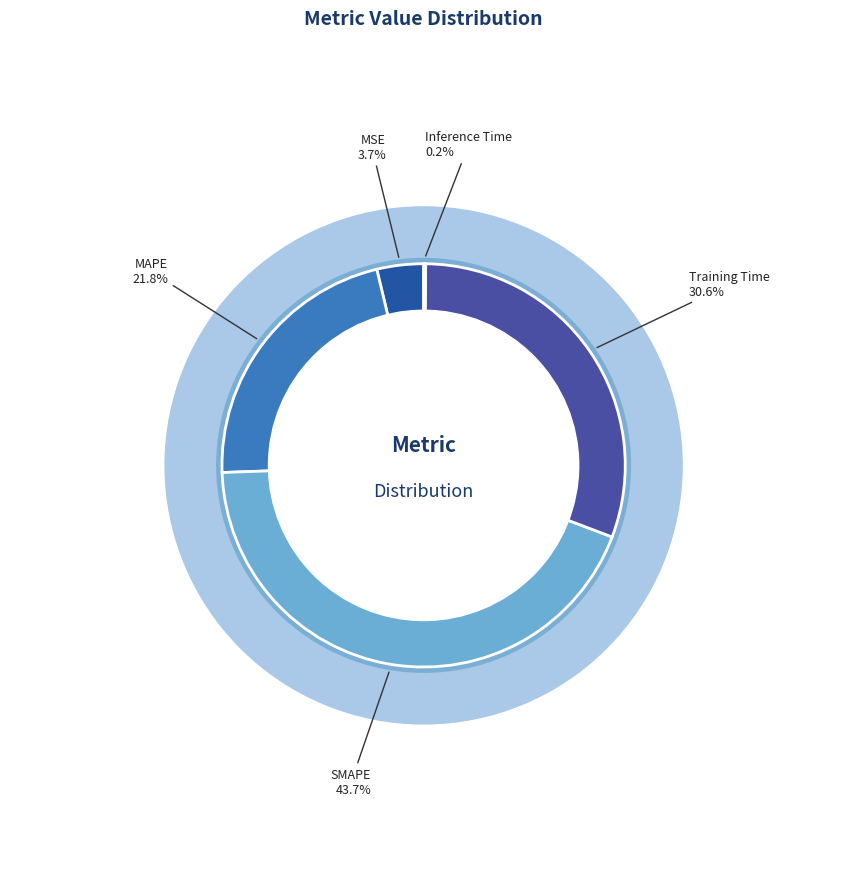

To the nearest percent, what is the average slice percentage?

20%